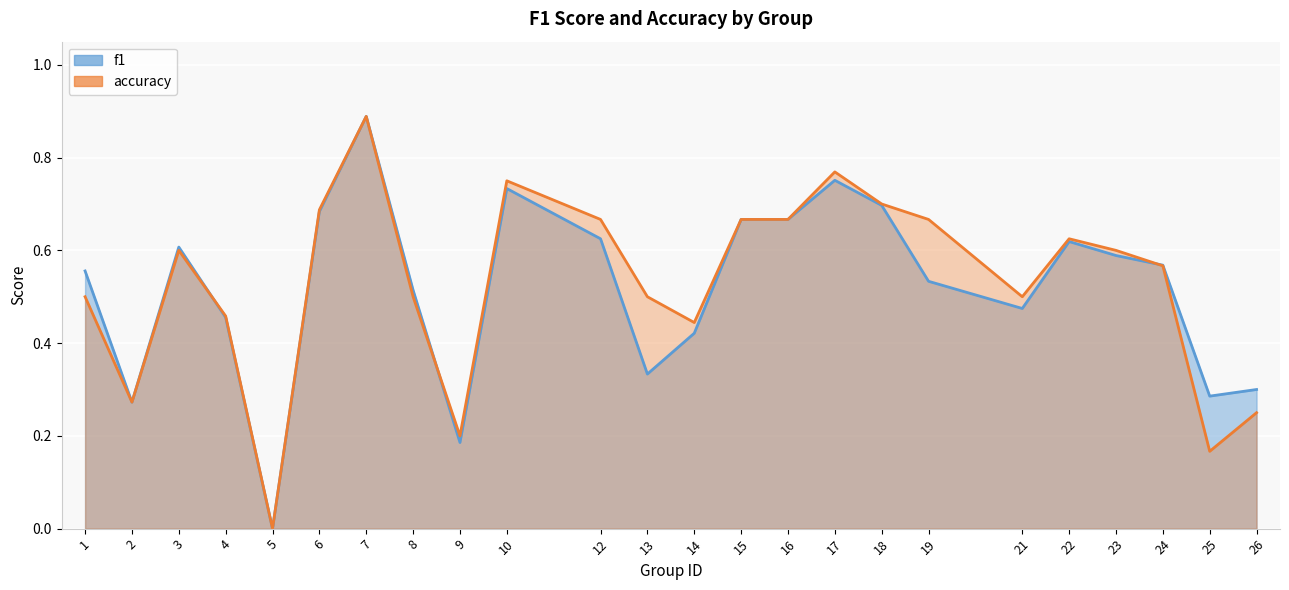

List the series in order of their overall mean, highest first.

accuracy, f1